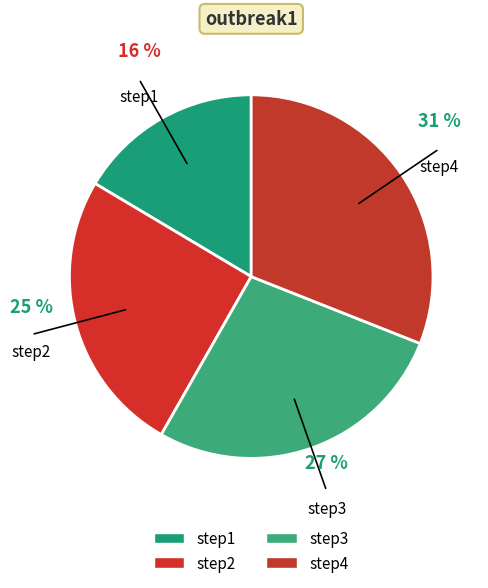

To the nearest percent, what is the difference between the step2 and step4 slice percentages?

6%